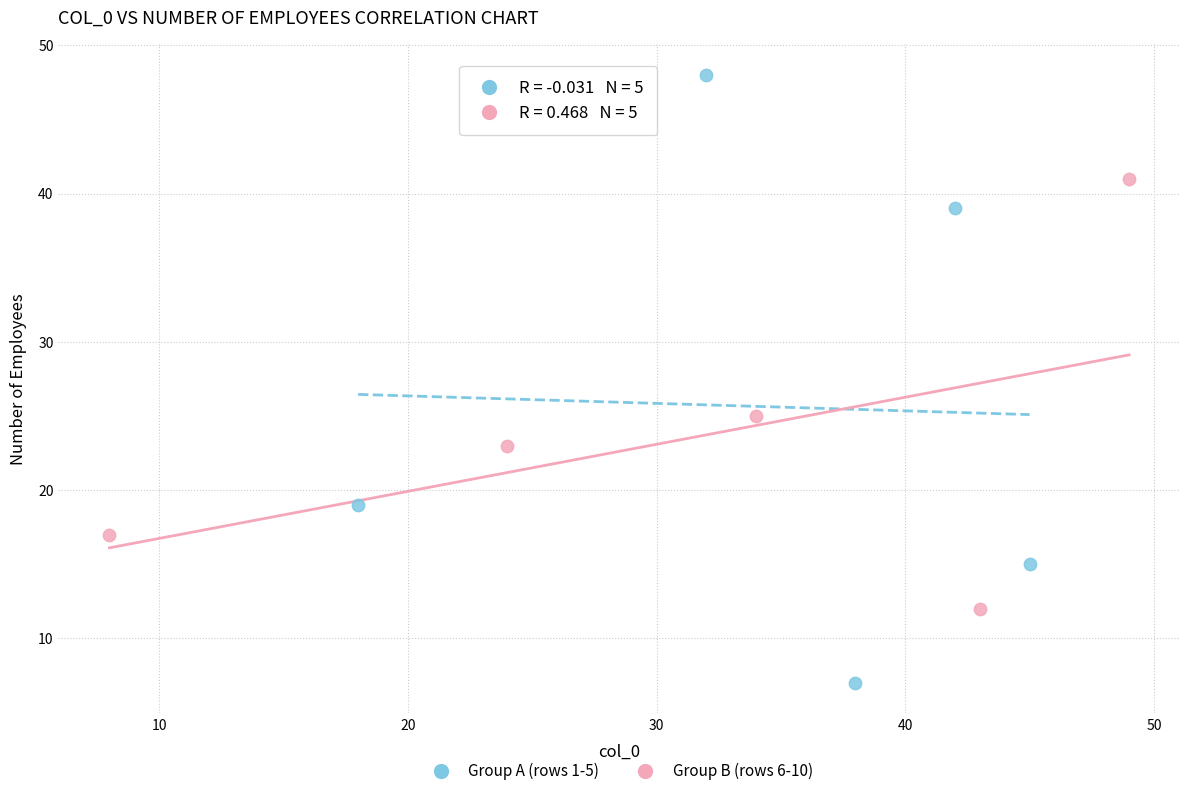

Which series reaches the minimum Y coordinate?

Group A (rows 1-5)